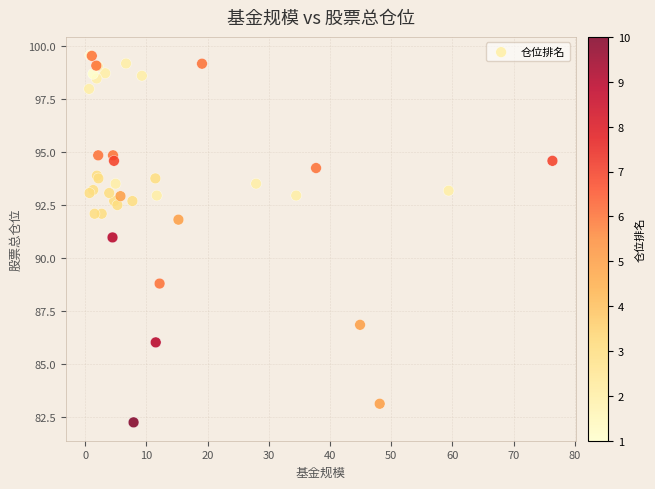

What Y value in the scatter plot is closest to 90?

91.0